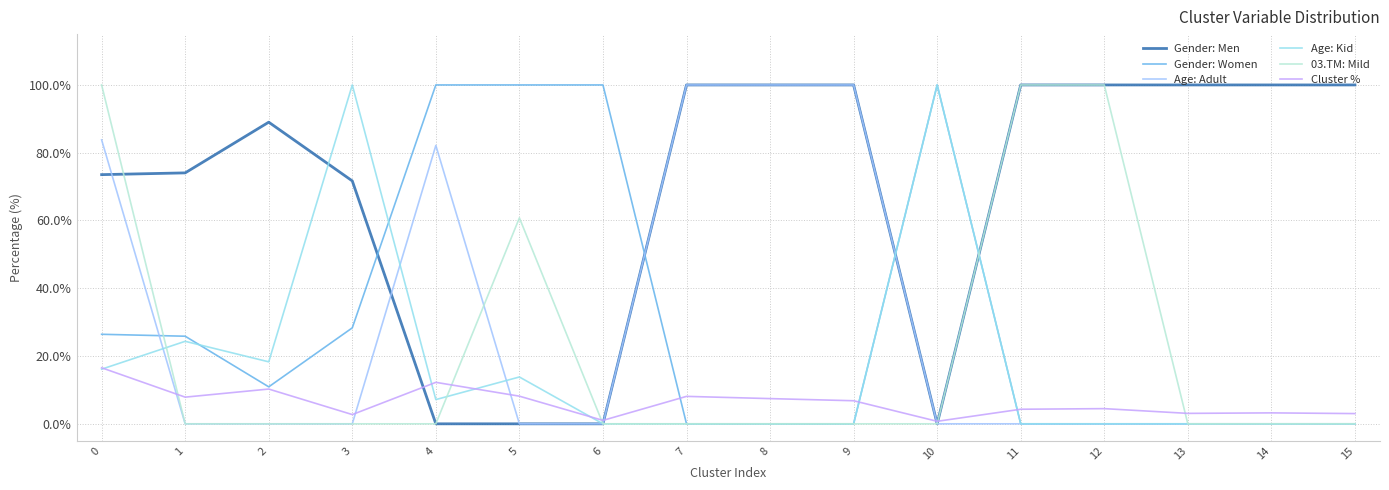

Reading left to right, transcribe all the data shown in this chart.

Gender: Men: 0=73.5	1=74.0	2=89.0	3=71.7	4=0.0	5=0.0	6=0.0	7=100.0	8=100.0	9=100.0	10=0.0	11=100.0	12=100.0	13=100.0	14=100.0	15=100.0
Gender: Women: 0=26.4	1=25.9	2=10.9	3=28.3	4=100.0	5=100.0	6=100.0	7=0.0	8=0.0	9=0.0	10=100.0	11=0.0	12=0.0	13=0.0	14=0.0	15=0.0
Age: Adult: 0=83.8	1=0.0	2=0.0	3=0.0	4=82.2	5=0.0	6=0.0	7=100.0	8=100.0	9=100.0	10=0.0	11=0.0	12=0.0	13=0.0	14=0.0	15=0.0
Age: Kid: 0=16.1	1=24.4	2=18.3	3=100.0	4=7.2	5=13.8	6=0.0	7=0.0	8=0.0	9=0.0	10=100.0	11=0.0	12=0.0	13=0.0	14=0.0	15=0.0
03.TM: Mild: 0=100.0	1=0.0	2=0.0	3=0.0	4=0.0	5=60.8	6=0.0	7=0.0	8=0.0	9=0.0	10=0.0	11=100.0	12=100.0	13=0.0	14=0.0	15=0.0
Cluster %: 0=16.5	1=7.9	2=10.3	3=2.7	4=12.2	5=8.2	6=1.0	7=8.1	8=7.4	9=6.8	10=0.7	11=4.3	12=4.5	13=3.1	14=3.2	15=3.0